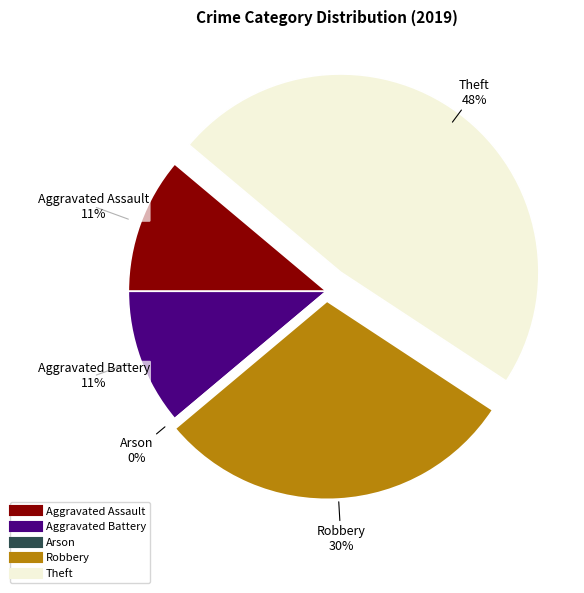

Which category has the biggest portion of the pie?

Theft